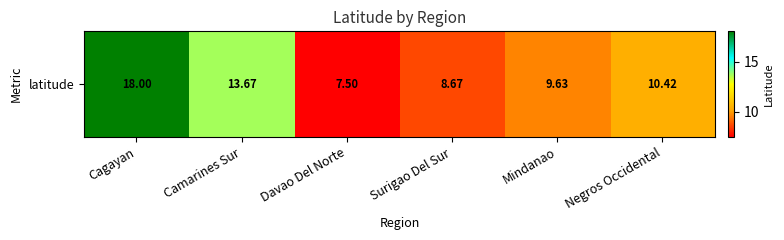

What is the change in value from Camarines Sur to Surigao Del Sur?

-5.0